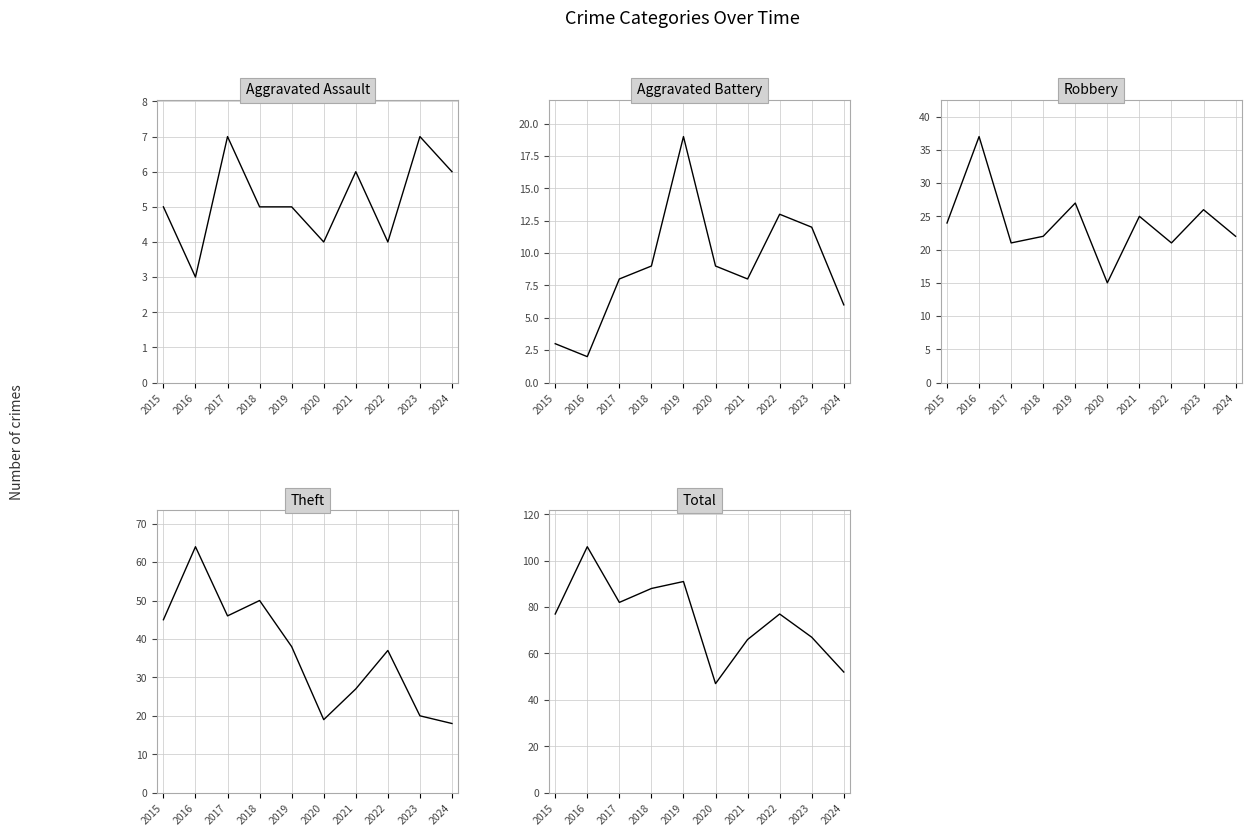

After their last crossing, which series has the higher values: Robbery or Theft?

Robbery